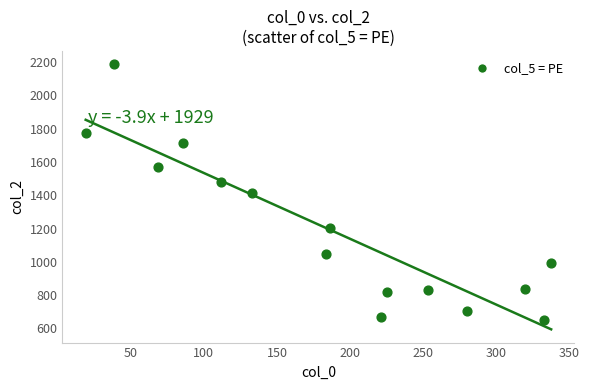

What is the range of Y values (max minus min)?

1538.9